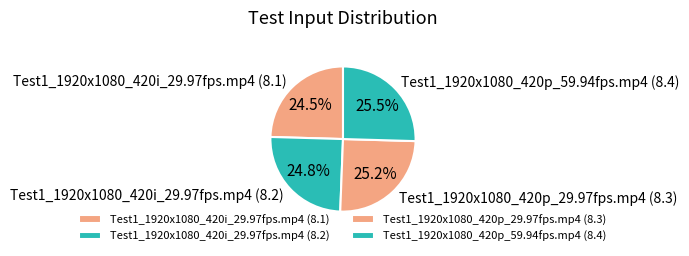

What is the total percentage of Test1_1920x1080_420i_29.97fps.mp4 (8.1) and Test1_1920x1080_420p_59.94fps.mp4 (8.4)?

50.0%